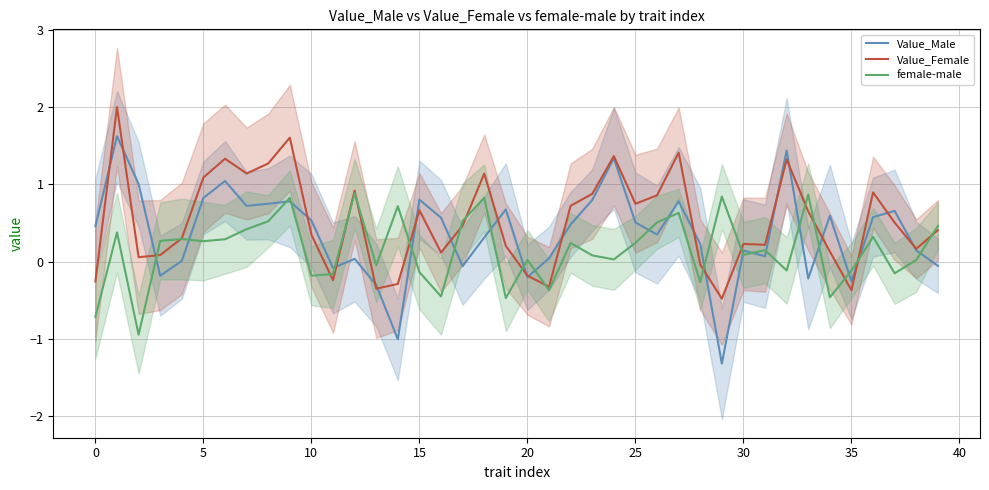

What is the minimum value for Value_Female?

-0.5